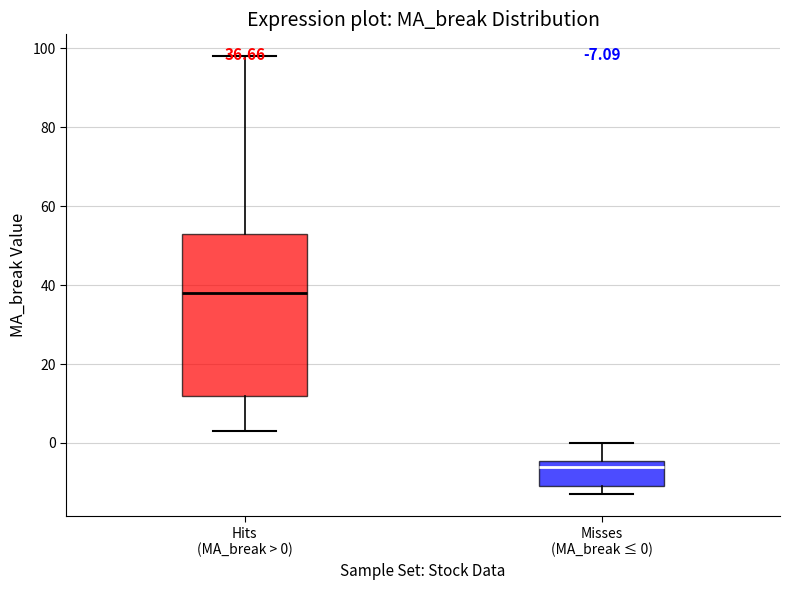

Which box's median line is the highest?

Hits (MA_break > 0)